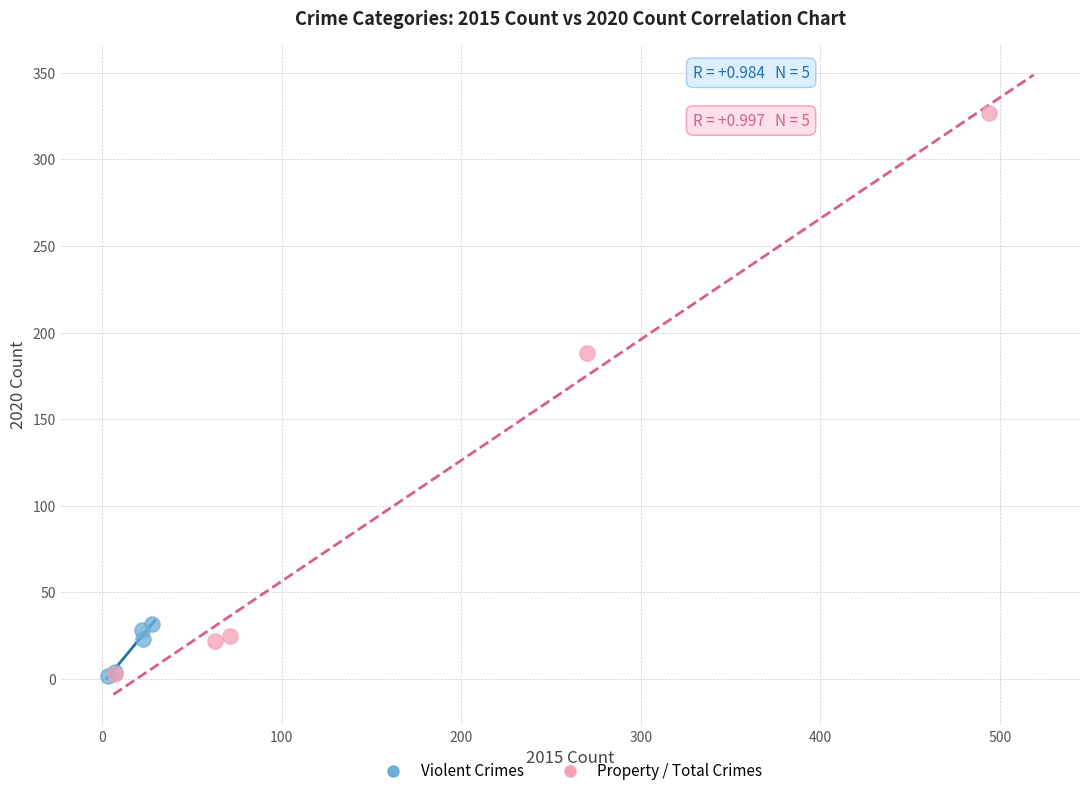

What are all the series names shown in the legend?

Violent Crimes, Property / Total Crimes